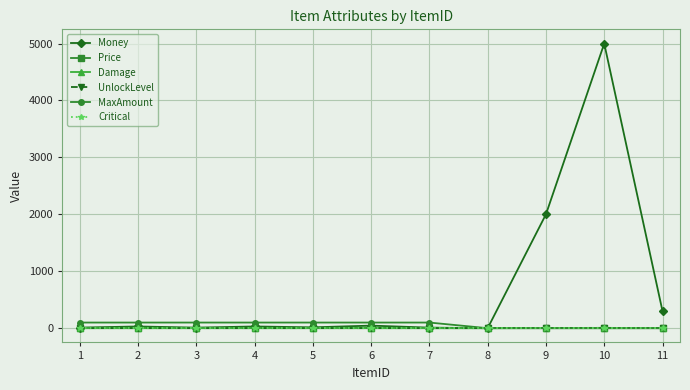

Is this an area chart (filled region under the line)?

No